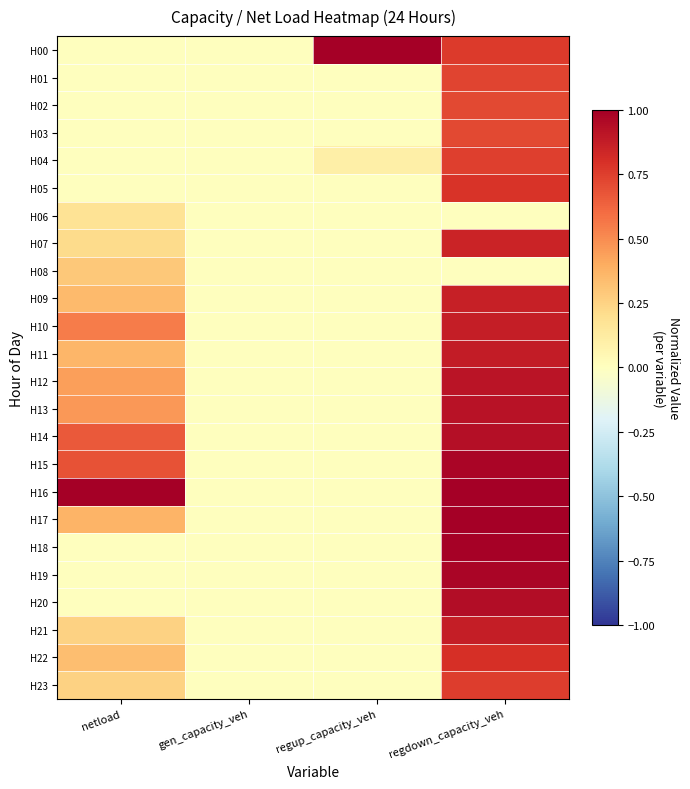

Reading left to right, what are all the values shown in this chart?

H00: netload=0.0	gen_capacity_veh=0.0	regup_capacity_veh=1.0	regdown_capacity_veh=0.8
H01: netload=0.0	gen_capacity_veh=0.0	regup_capacity_veh=0.0	regdown_capacity_veh=0.7
H02: netload=0.0	gen_capacity_veh=0.0	regup_capacity_veh=0.0	regdown_capacity_veh=0.7
H03: netload=0.0	gen_capacity_veh=0.0	regup_capacity_veh=0.0	regdown_capacity_veh=0.7
H04: netload=0.0	gen_capacity_veh=0.0	regup_capacity_veh=0.1	regdown_capacity_veh=0.7
H05: netload=0.0	gen_capacity_veh=0.0	regup_capacity_veh=0.0	regdown_capacity_veh=0.8
H06: netload=0.2	gen_capacity_veh=0.0	regup_capacity_veh=0.0	regdown_capacity_veh=0.0
H07: netload=0.2	gen_capacity_veh=0.0	regup_capacity_veh=0.0	regdown_capacity_veh=0.8
H08: netload=0.3	gen_capacity_veh=0.0	regup_capacity_veh=0.0	regdown_capacity_veh=0.0
H09: netload=0.3	gen_capacity_veh=0.0	regup_capacity_veh=0.0	regdown_capacity_veh=0.9
H10: netload=0.6	gen_capacity_veh=0.0	regup_capacity_veh=0.0	regdown_capacity_veh=0.9
H11: netload=0.4	gen_capacity_veh=0.0	regup_capacity_veh=0.0	regdown_capacity_veh=0.9
H12: netload=0.4	gen_capacity_veh=0.0	regup_capacity_veh=0.0	regdown_capacity_veh=0.9
H13: netload=0.5	gen_capacity_veh=0.0	regup_capacity_veh=0.0	regdown_capacity_veh=0.9
H14: netload=0.7	gen_capacity_veh=0.0	regup_capacity_veh=0.0	regdown_capacity_veh=0.9
H15: netload=0.7	gen_capacity_veh=0.0	regup_capacity_veh=0.0	regdown_capacity_veh=1.0
H16: netload=1.0	gen_capacity_veh=0.0	regup_capacity_veh=0.0	regdown_capacity_veh=1.0
H17: netload=0.4	gen_capacity_veh=0.0	regup_capacity_veh=0.0	regdown_capacity_veh=1.0
H18: netload=0.0	gen_capacity_veh=0.0	regup_capacity_veh=0.0	regdown_capacity_veh=1.0
H19: netload=0.0	gen_capacity_veh=0.0	regup_capacity_veh=0.0	regdown_capacity_veh=1.0
H20: netload=0.0	gen_capacity_veh=0.0	regup_capacity_veh=0.0	regdown_capacity_veh=0.9
H21: netload=0.3	gen_capacity_veh=0.0	regup_capacity_veh=0.0	regdown_capacity_veh=0.9
H22: netload=0.3	gen_capacity_veh=0.0	regup_capacity_veh=0.0	regdown_capacity_veh=0.8
H23: netload=0.3	gen_capacity_veh=0.0	regup_capacity_veh=0.0	regdown_capacity_veh=0.8